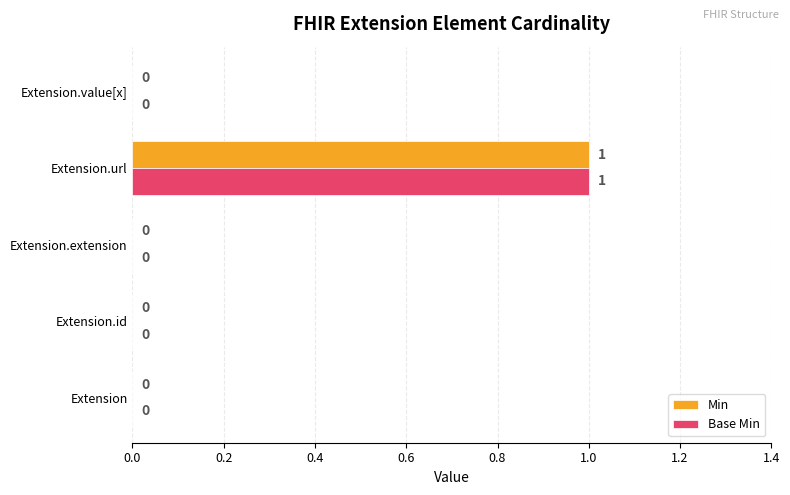

The value of Min at Extension.extension is 0. True or false?

True